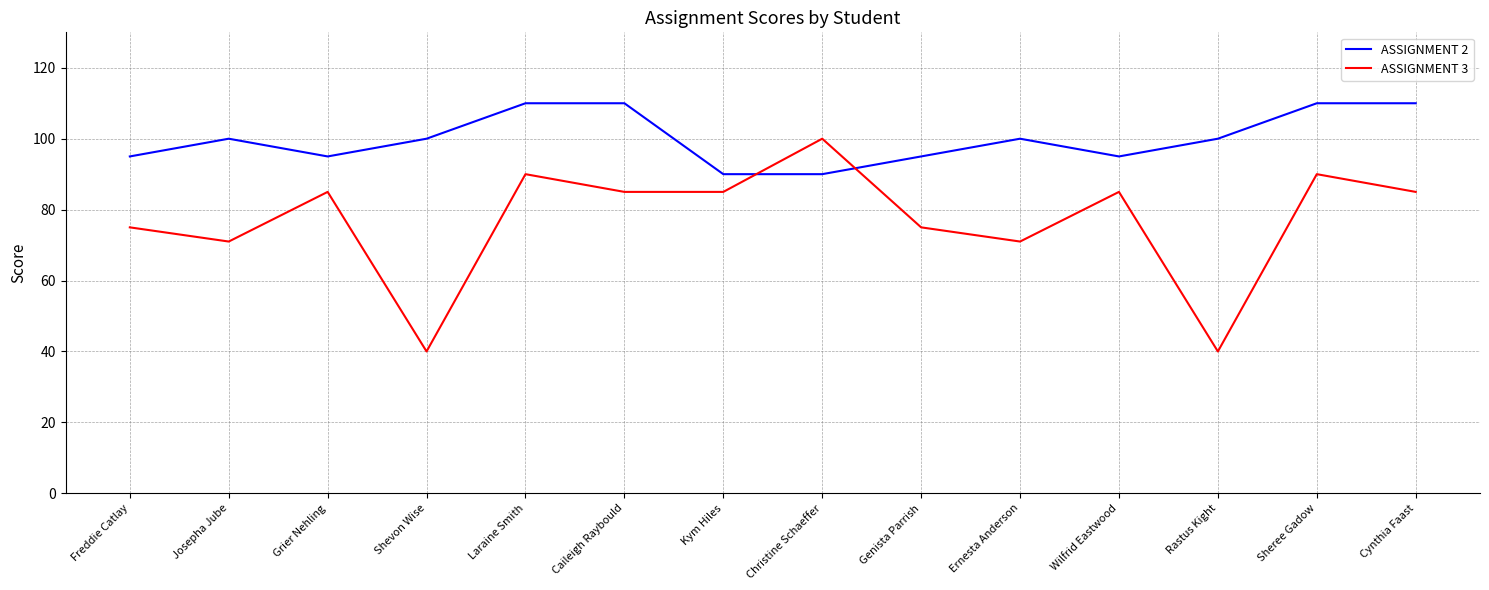

The ASSIGNMENT 2 series shows 27 at Christine Schaeffer. True or false?

False